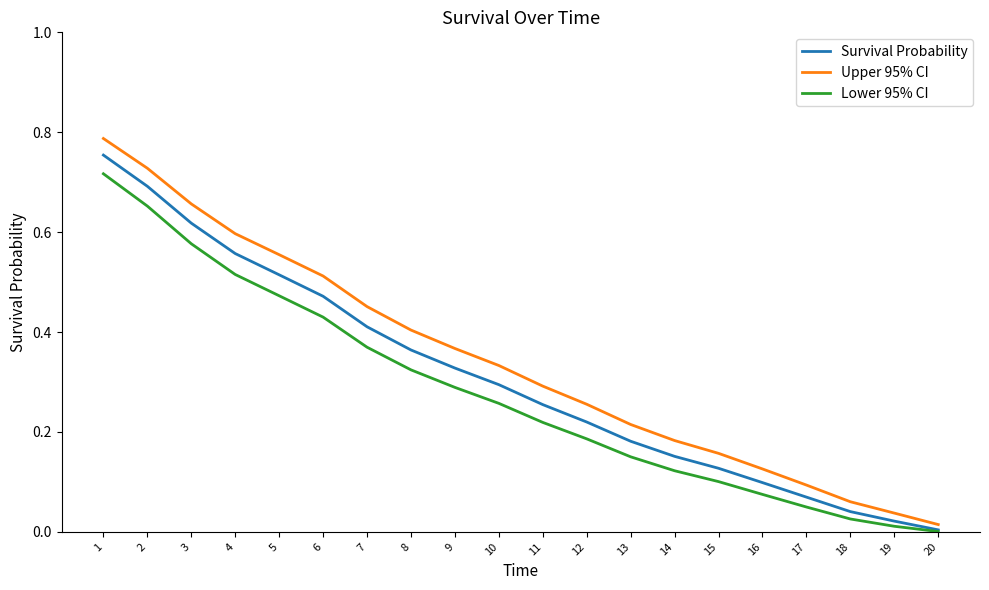

Which category has the highest value across all series?

1